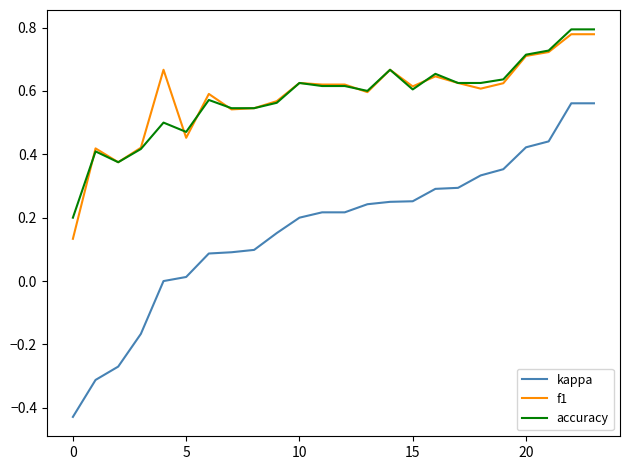

Does the chart have visible grid lines?

No